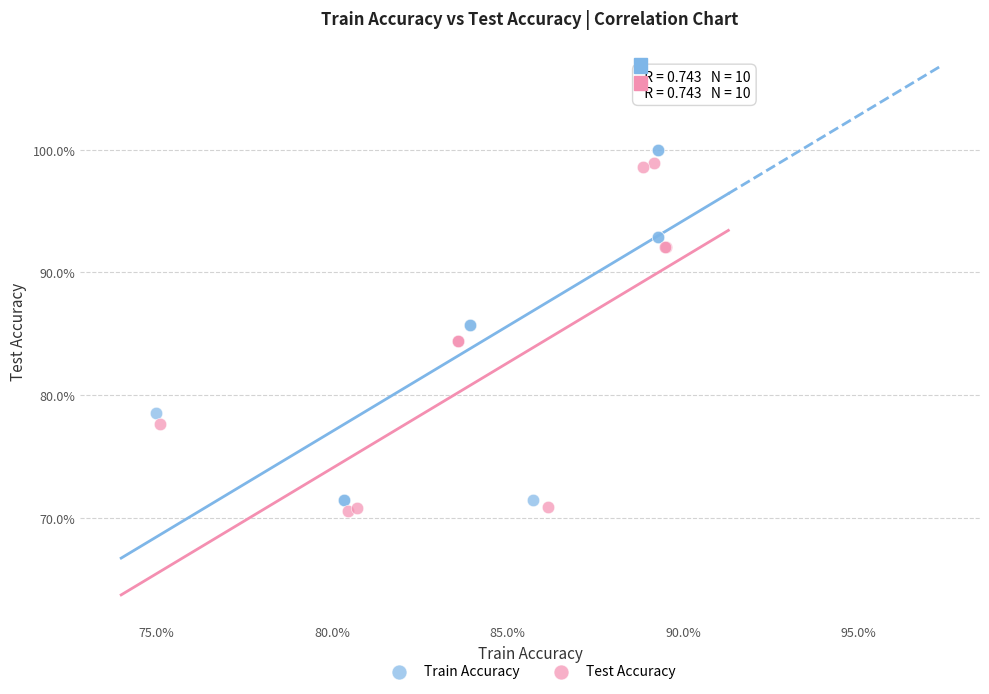

What are all the series names shown in the legend?

Train Accuracy, Test Accuracy